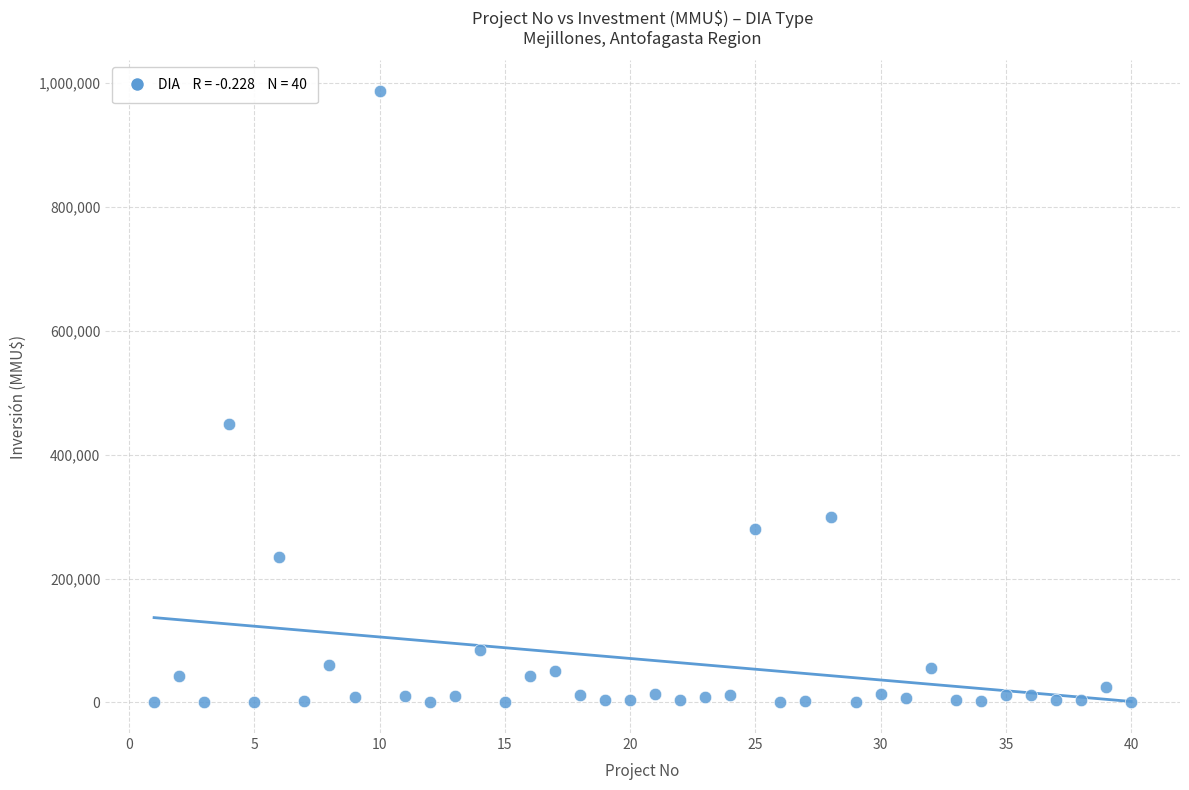

What Y value in the scatter plot is closest to 493500?

450000